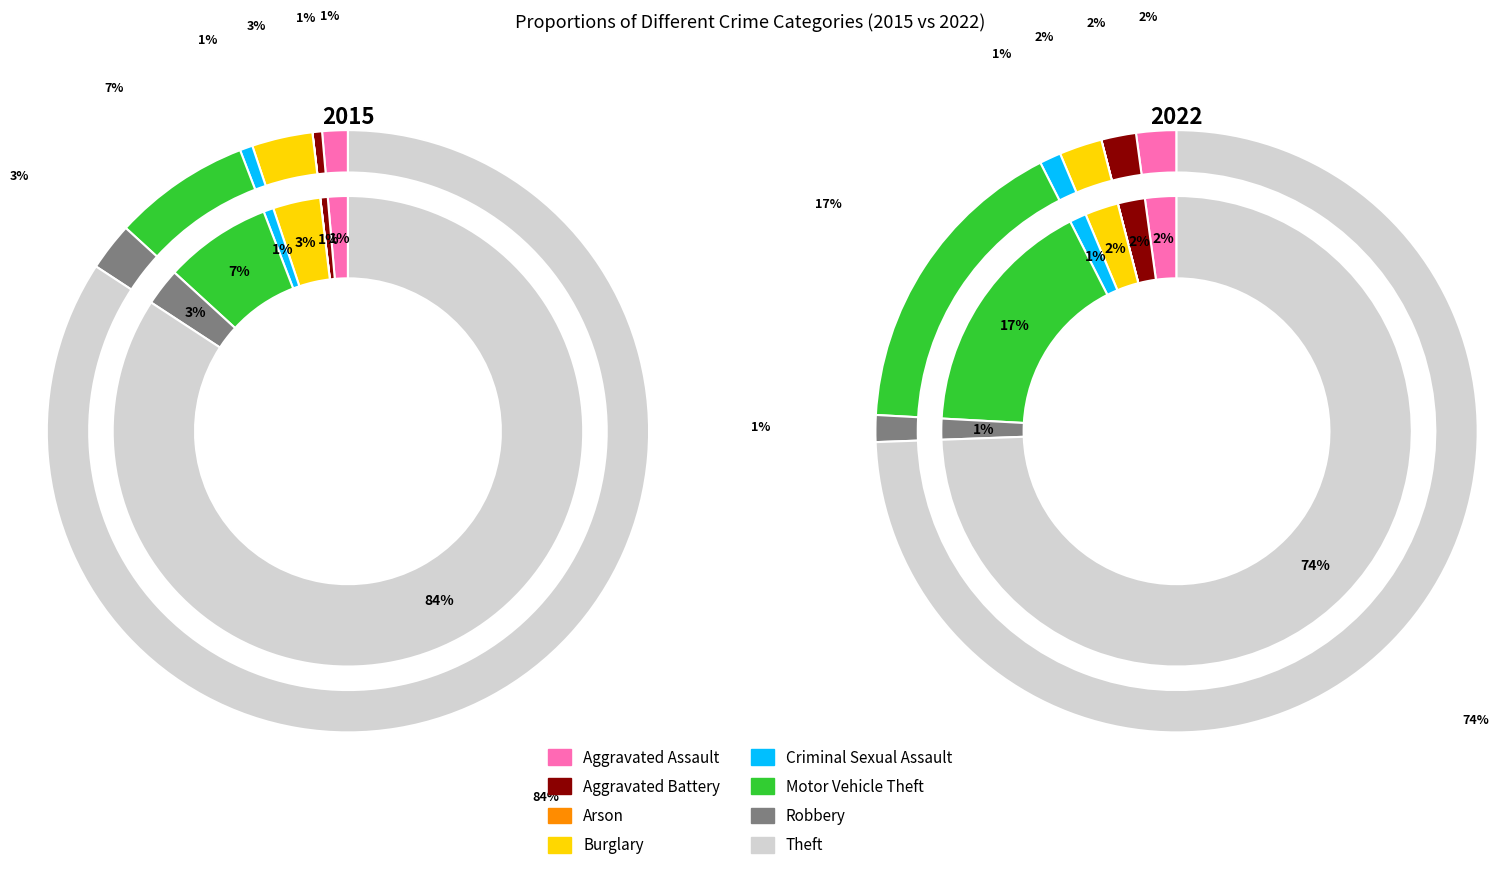

To the nearest percent, what is the difference between the largest and smallest slice percentages?

74%